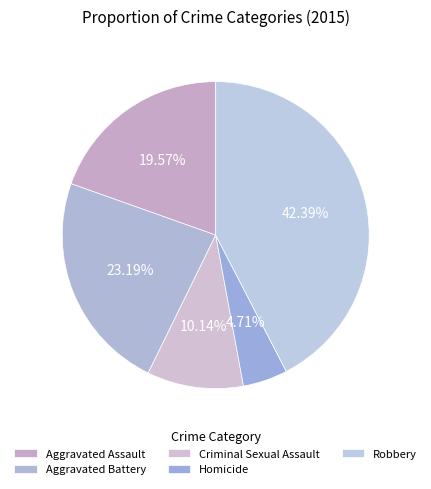

What is the smallest slice in the pie chart?

Homicide